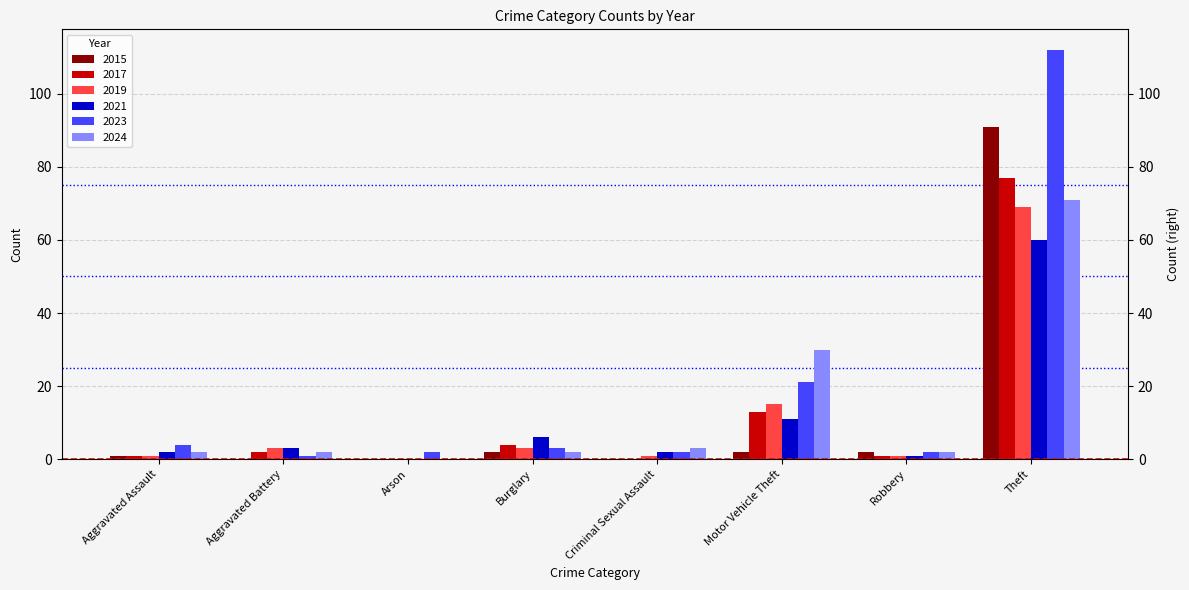

At which category is the sum across all series the highest?

Theft